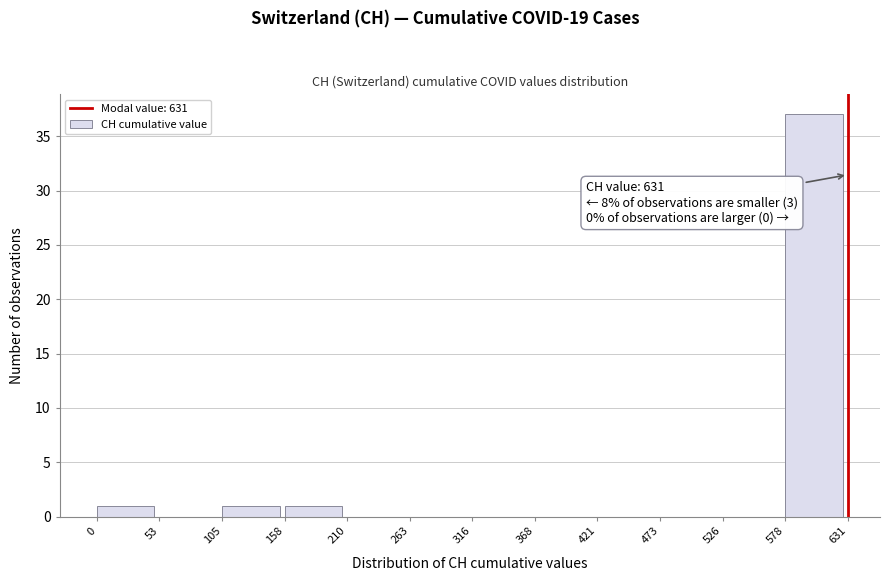

Which range on the x-axis has the tallest bar?

578 to 631